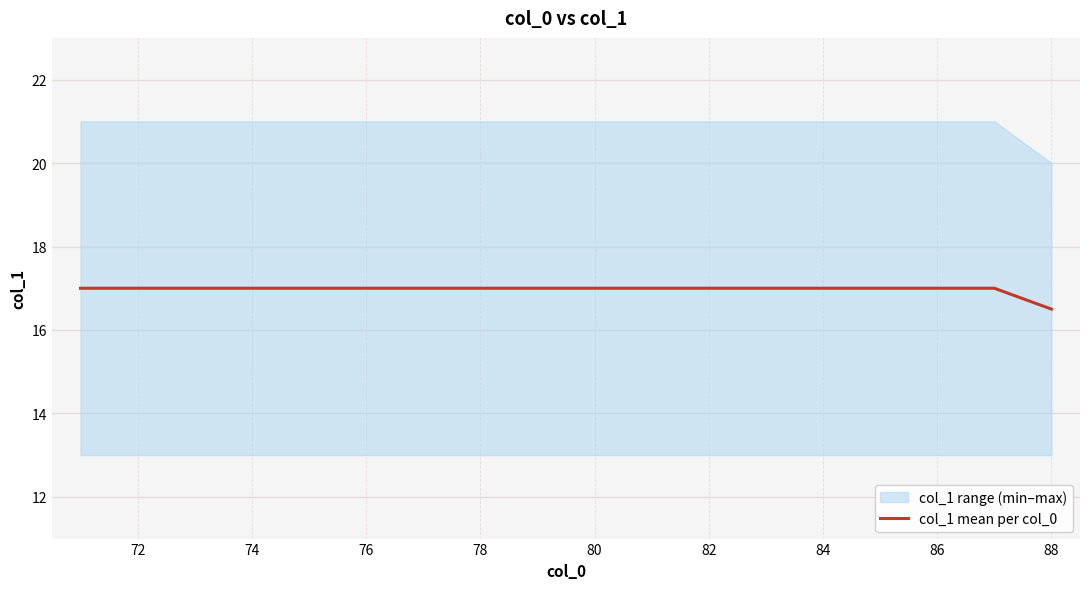

How many values are between 17 and 18?

17